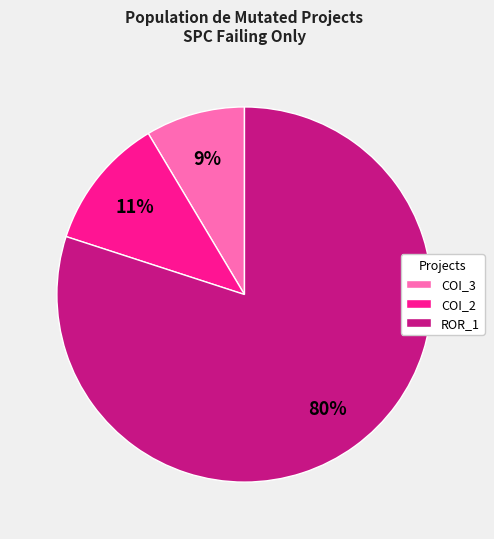

Which category has the biggest portion of the pie?

ROR_1